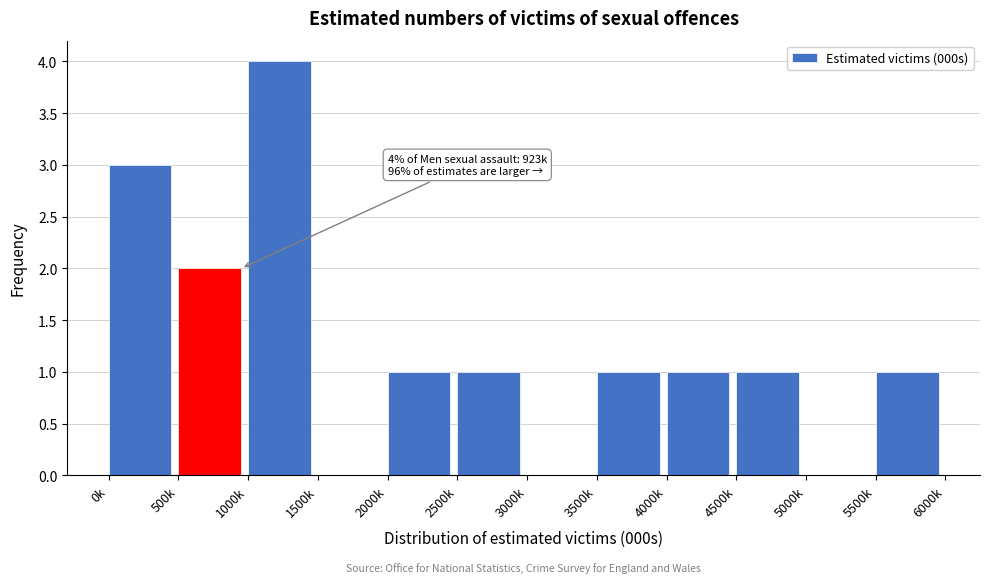

Reading left to right, extract all data points from this chart.

0k=3	500k=2	1000k=4	1500k=0	2000k=1	2500k=1	3000k=0	3500k=1	4000k=1	4500k=1	5000k=0	5500k=1